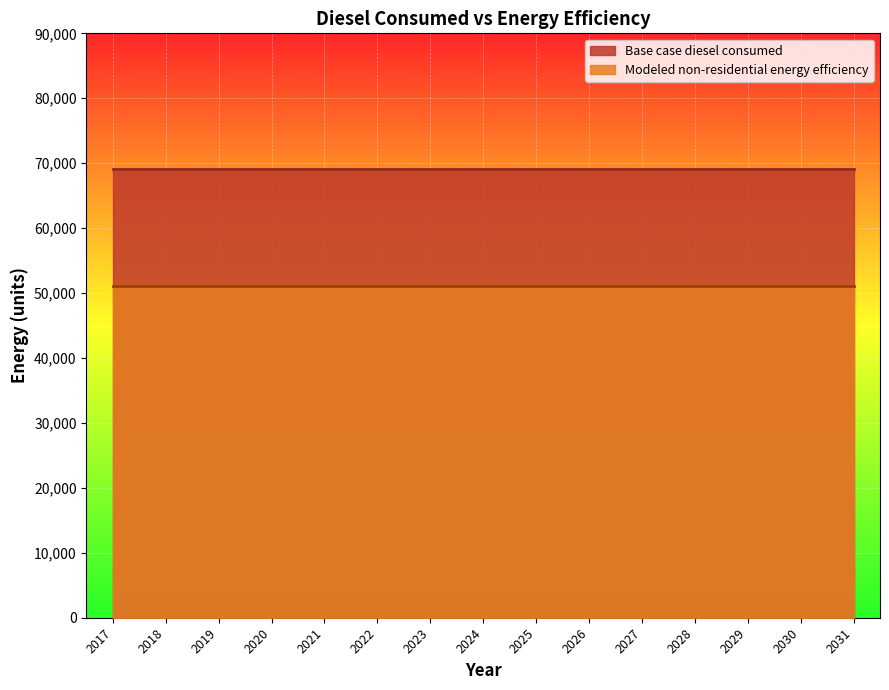

What is the total value across all series at 2031?

120185.6